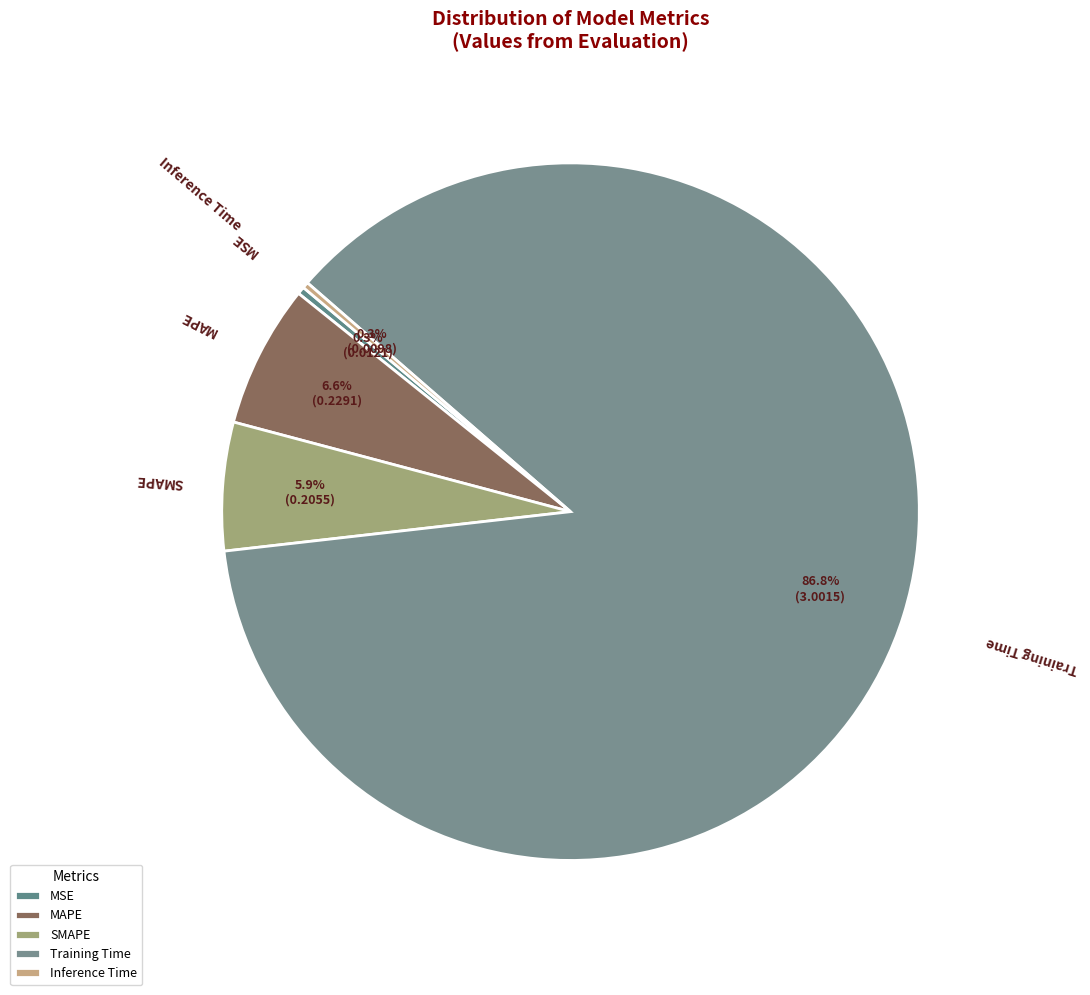

What is the total percentage of Inference Time and MSE?

0.6%